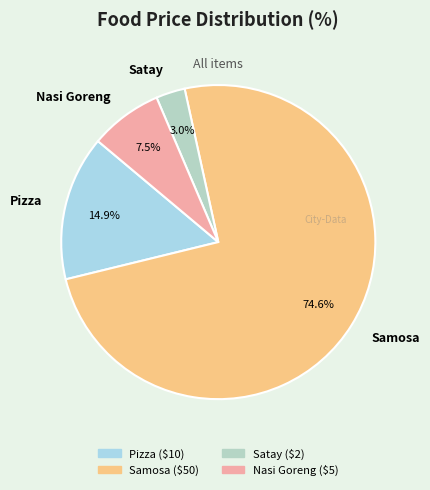

Which slice is the smallest?

Satay